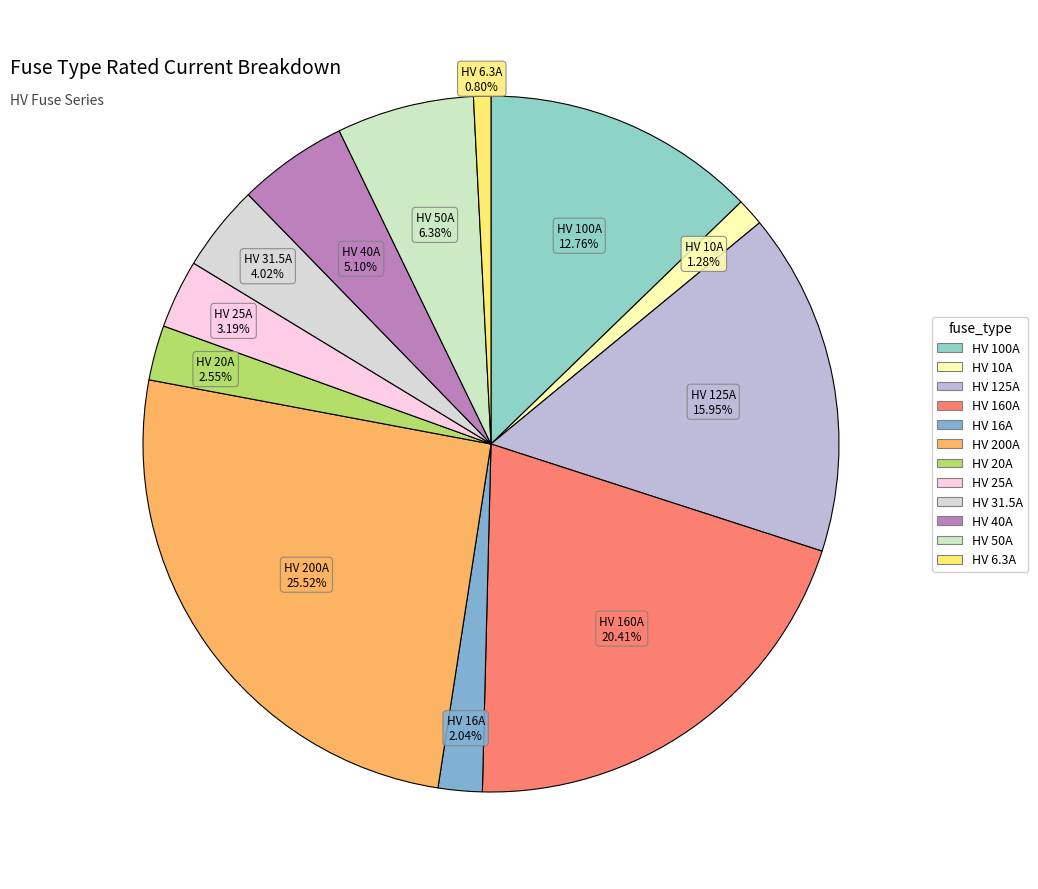

To the nearest percent, what portion does HV 125A represent?

16%